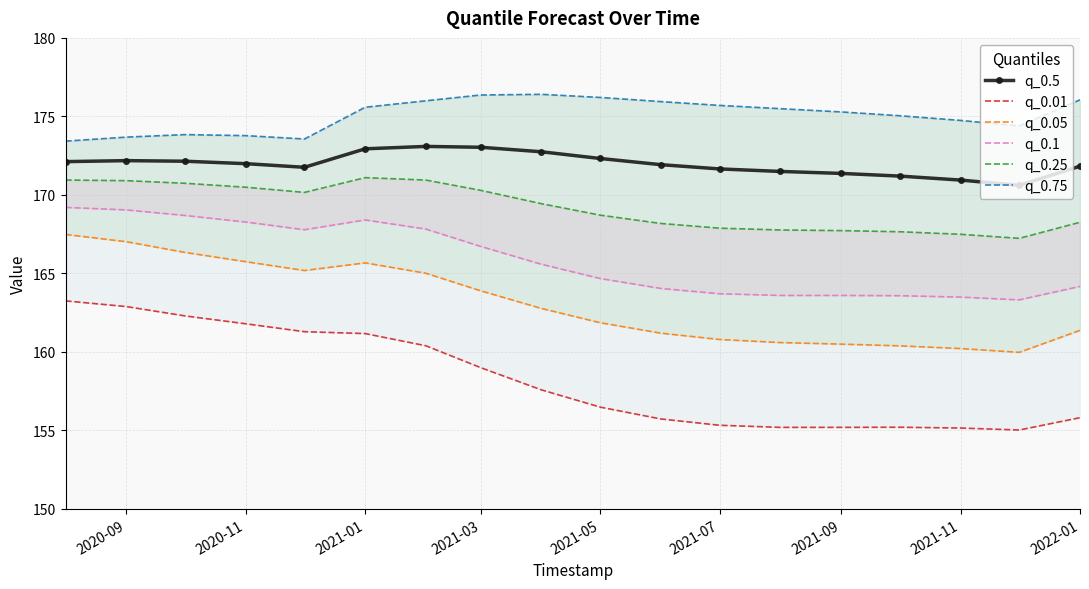

What is the minimum value for q_0.5?

170.6